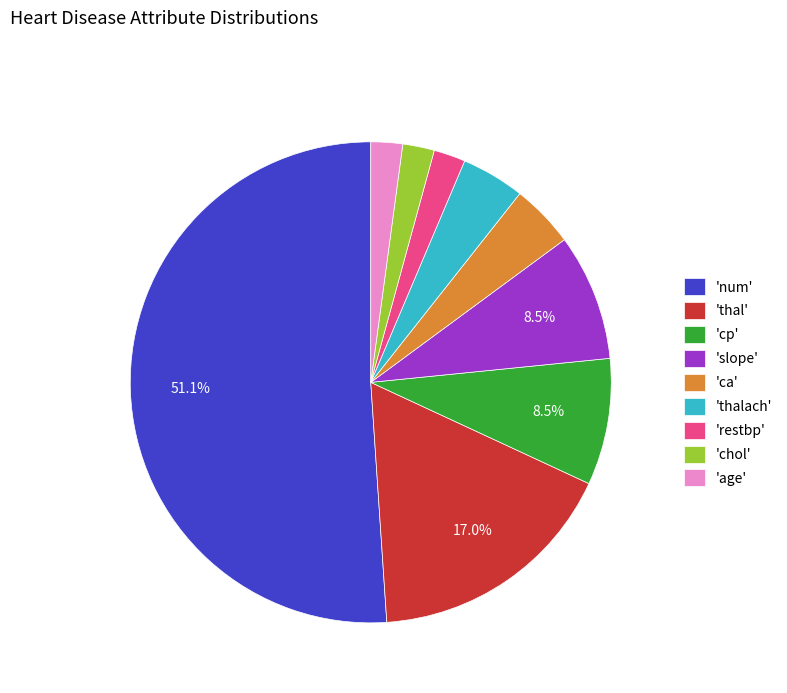

Combined, do 'chol' and 'slope' account for over 50%?

No